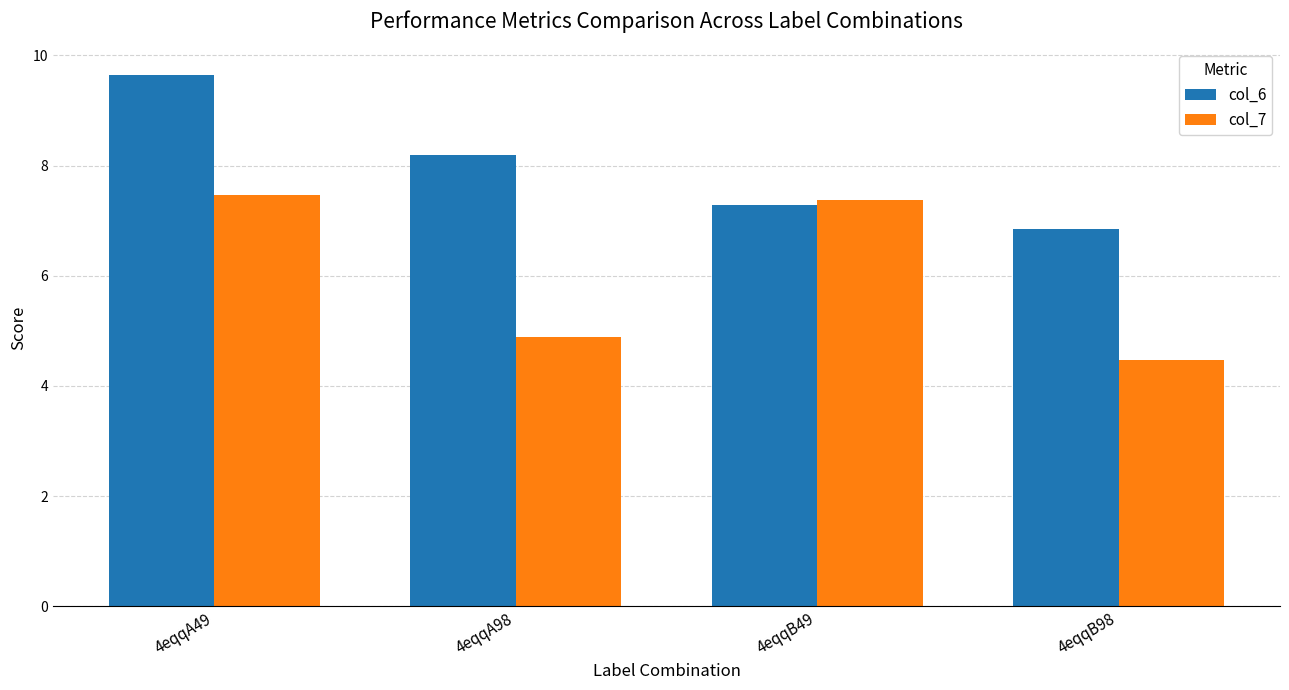

What are all the series names shown in the legend?

col_6, col_7